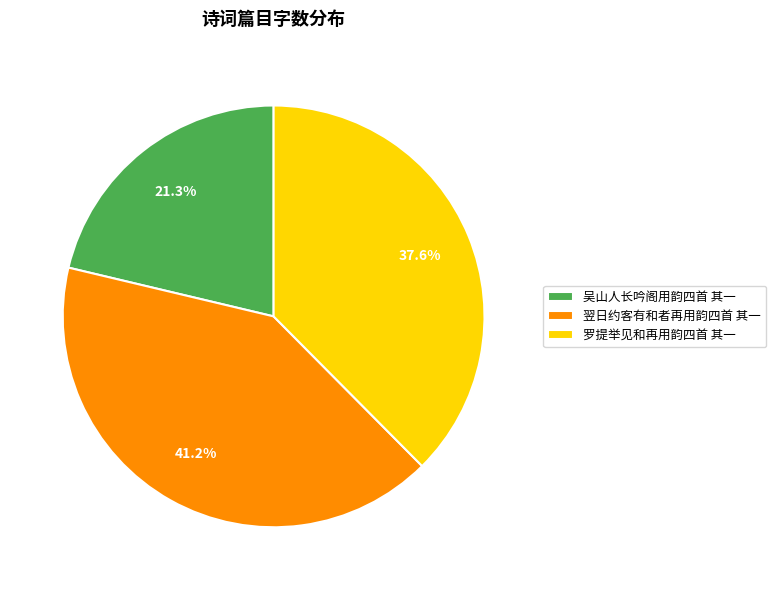

Between 罗提举见和再用韵四首 其一 and 翌日约客有和者再用韵四首 其一, which is larger?

翌日约客有和者再用韵四首 其一